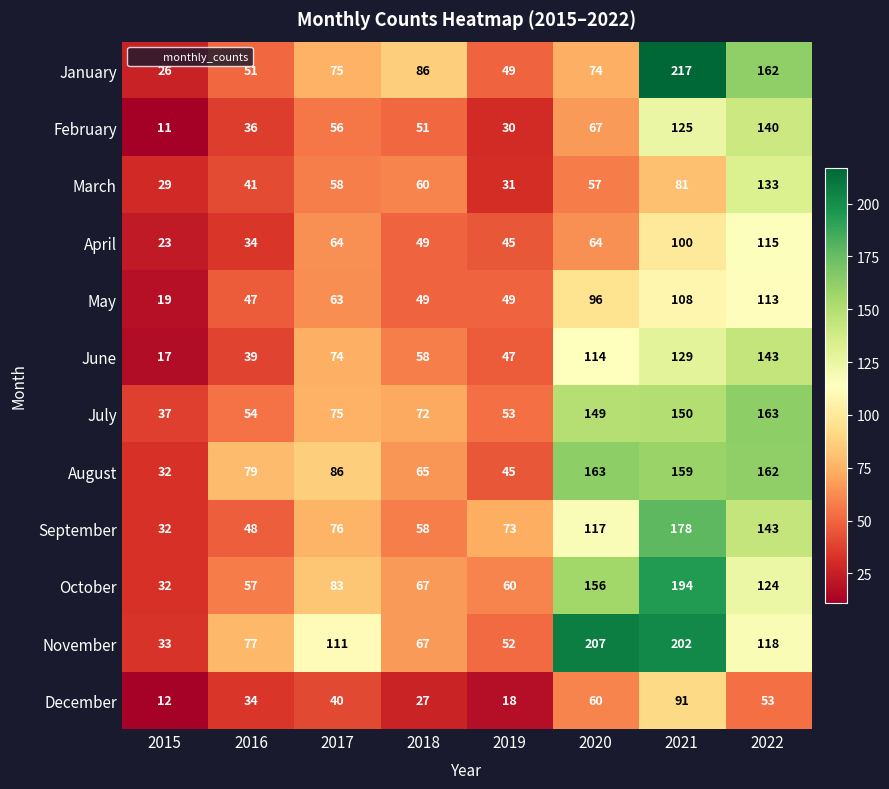

At how many categories does at least one series exceed 184?

2